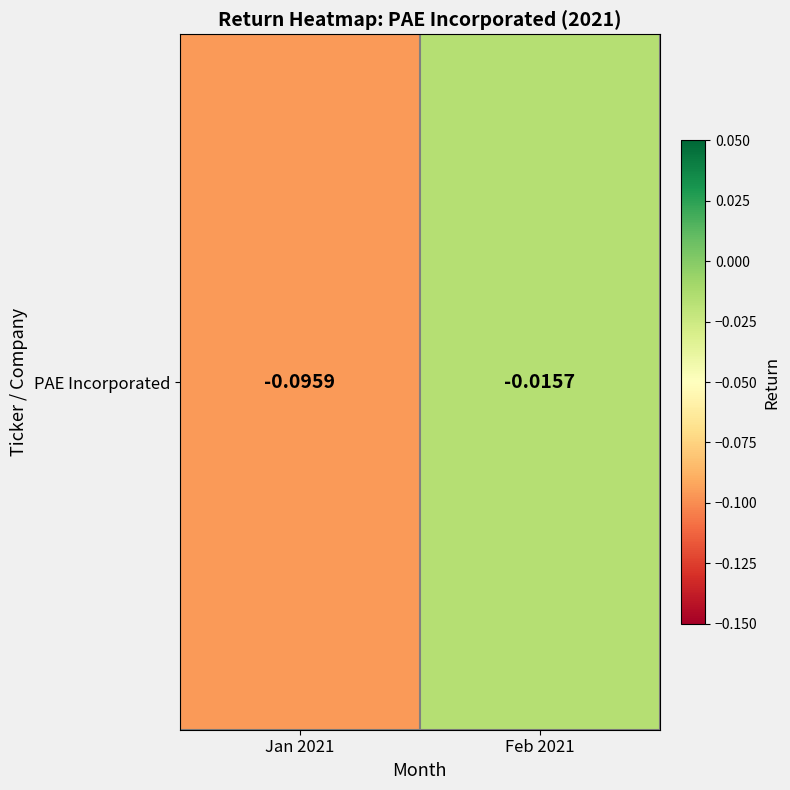

Reading right to left, list all the values displayed in this chart.

Feb 2021=-0.0	Jan 2021=-0.1